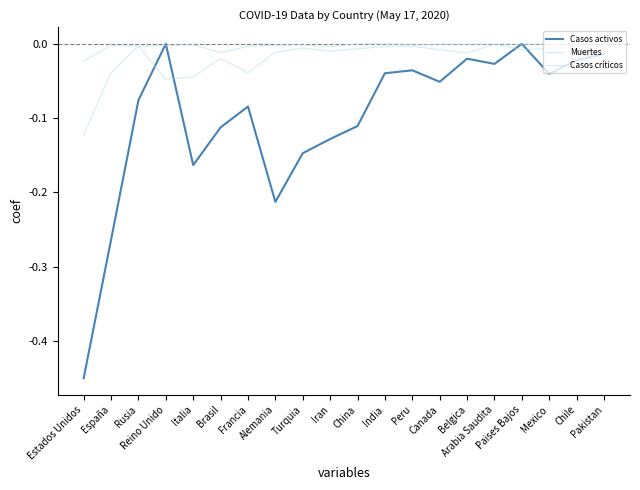

What is the total value across all series at Brasil?

-0.1